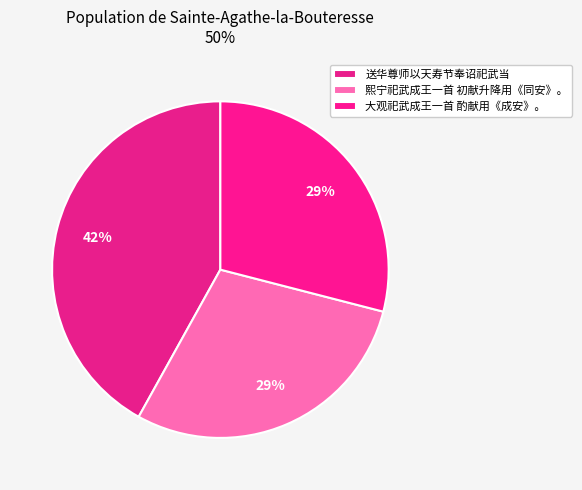

Does 大观祀武成王一首 酌献用《成安》。 represent more than half of the total?

No